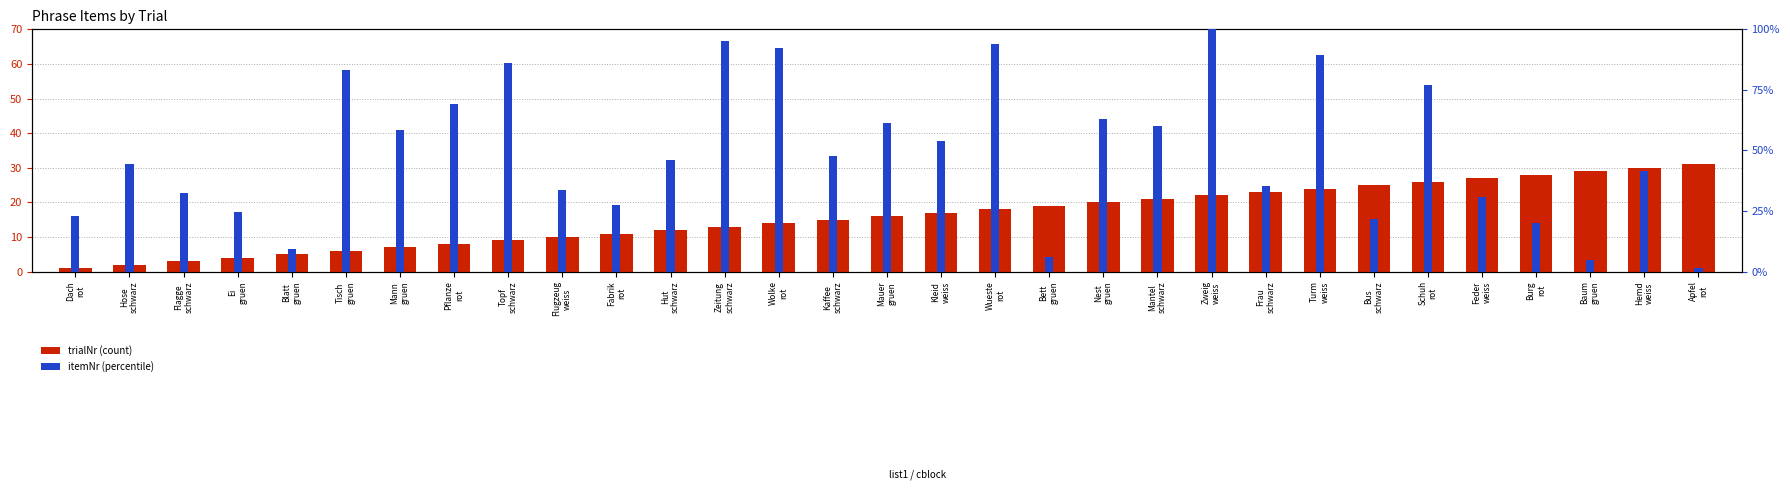

Reading left to right, transcribe all the data shown in this chart.

trialNr (count): 1.0	2.0	3.0	4.0	5.0	6.0	7.0	8.0	9.0	10.0	11.0	12.0	13.0	14.0	15.0	16.0	17.0	18.0	19.0	20.0	21.0	22.0	23.0	24.0	25.0	26.0	27.0	28.0	29.0	30.0	31.0
itemNr (percentile): 23.1	44.6	32.3	24.6	9.2	83.1	58.5	69.2	86.2	33.8	27.7	46.2	95.4	92.3	47.7	61.5	53.8	93.8	6.2	63.1	60.0	100.0	35.4	89.2	21.5	76.9	30.8	20.0	4.6	41.5	1.5